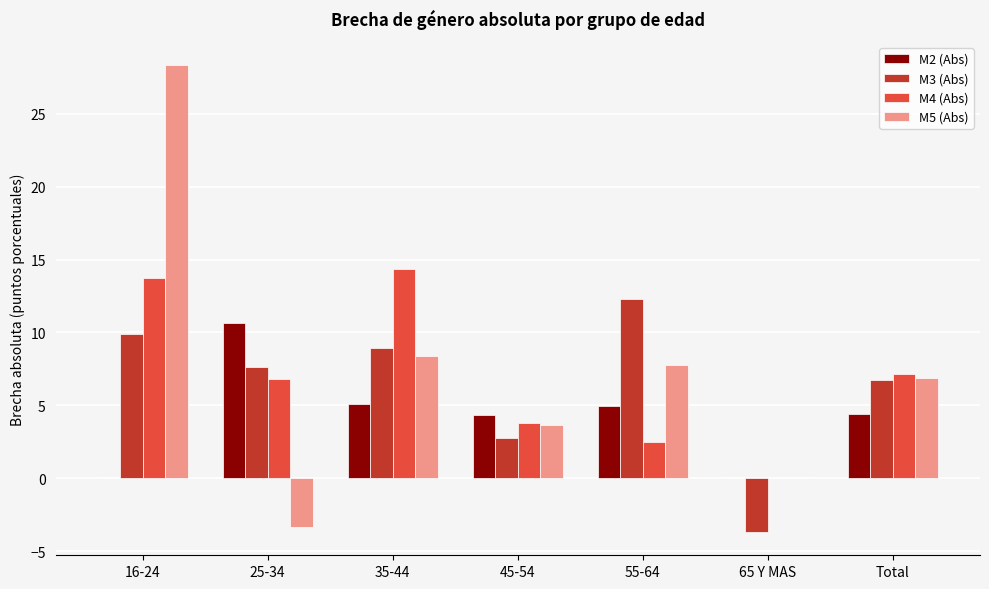

Which series has the largest total across all categories?

M5 (Abs)